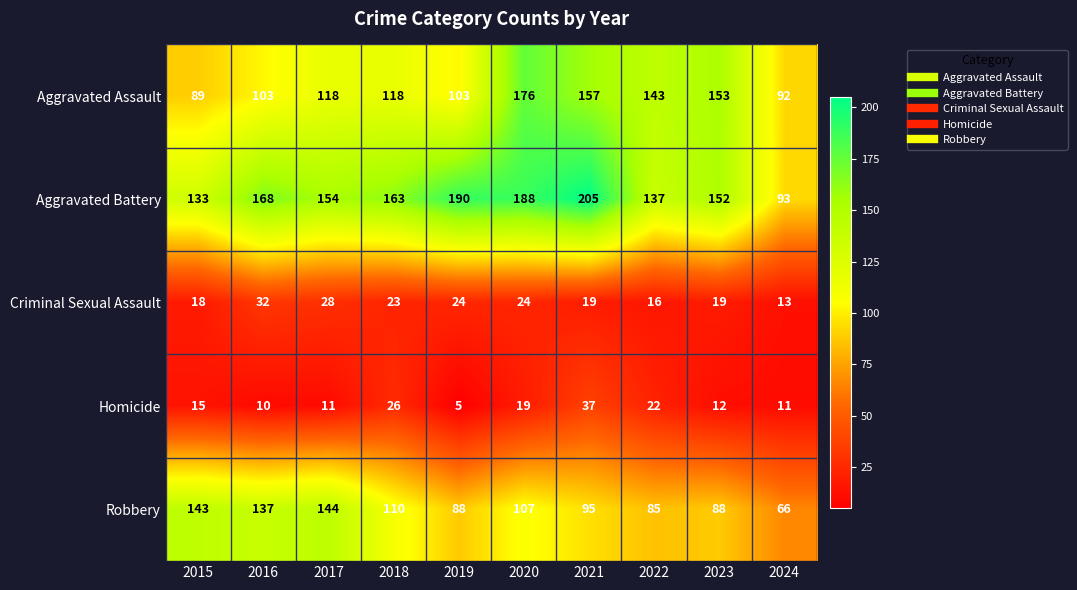

What is the difference between the highest and lowest values at 2019?

185